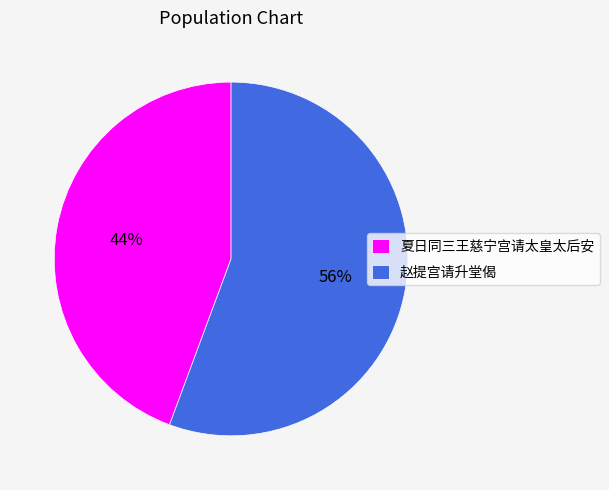

Combined, do 赵提宫请升堂偈 and 夏日同三王慈宁宫请太皇太后安 account for over 50%?

Yes